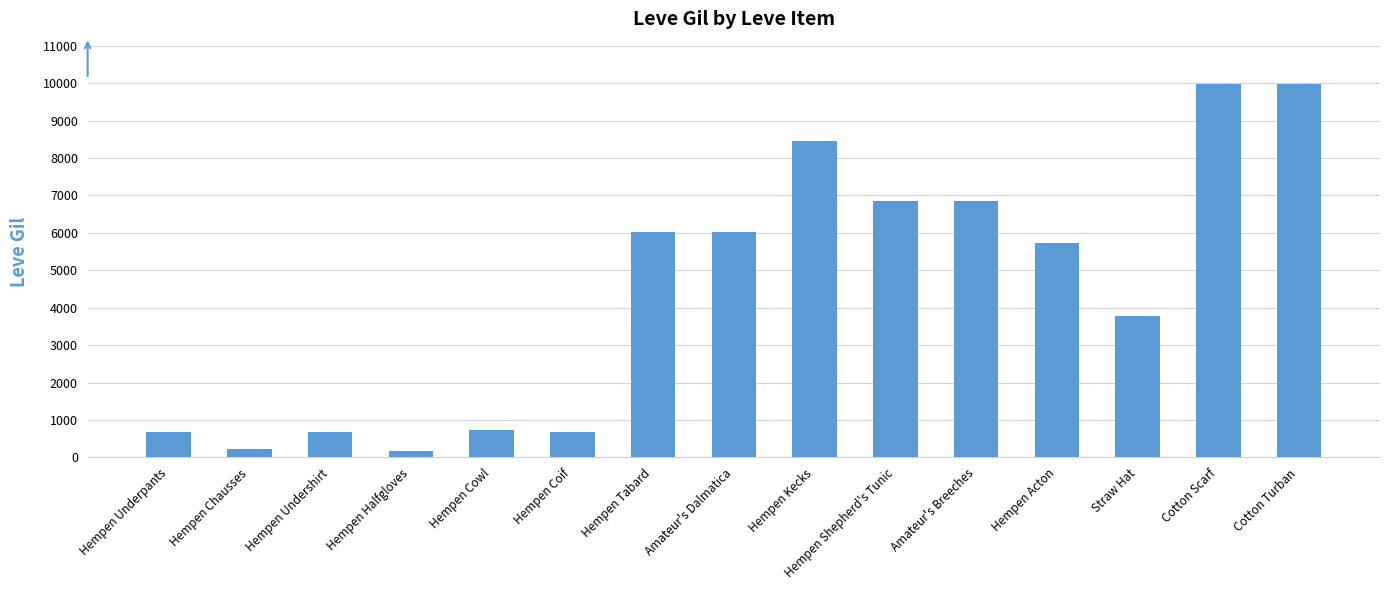

Where is the data nearest to the value 5075?

Hempen Acton